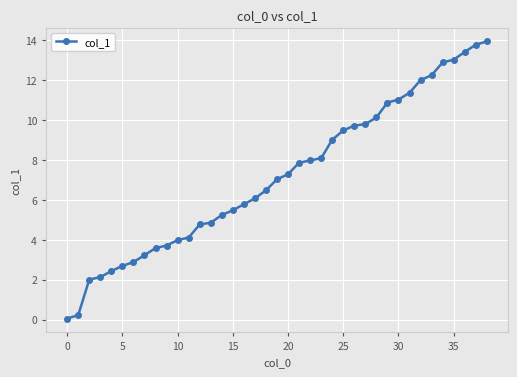

How many values exceed 7?

20